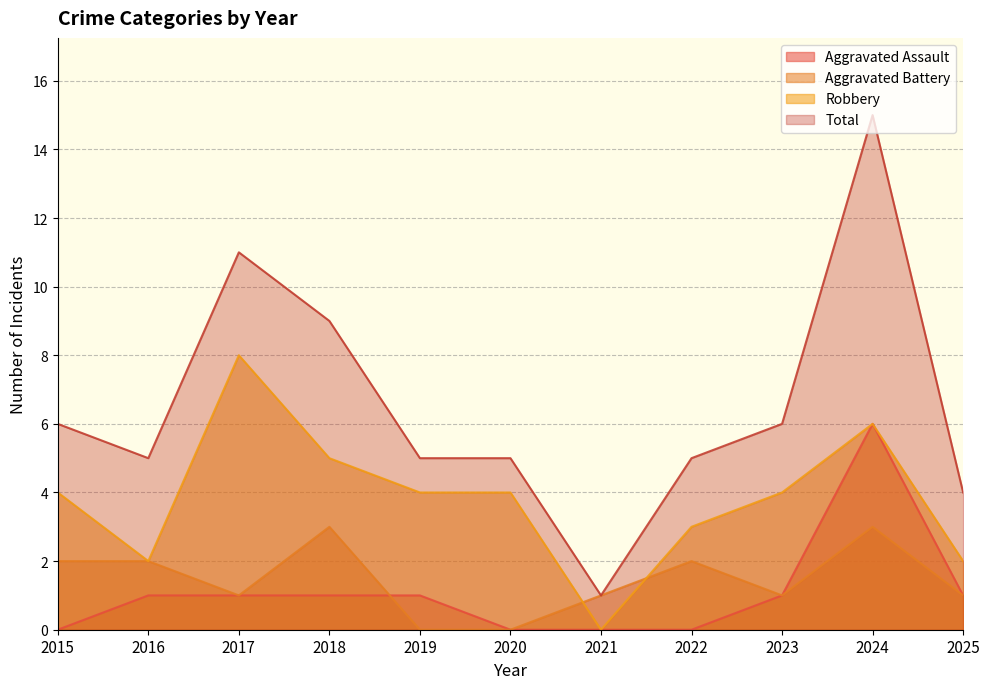

How many categories are shown in the chart?

11